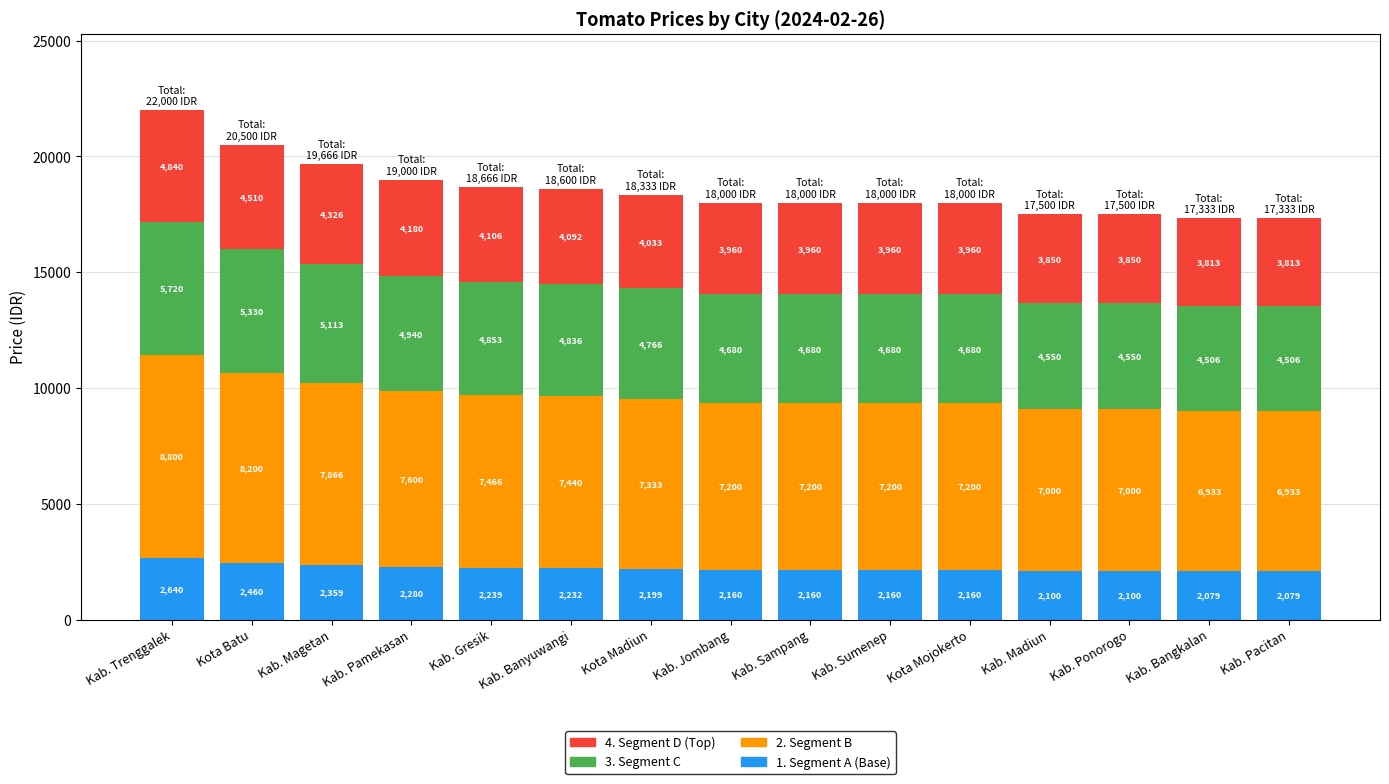

What is the value of the 1. Segment A (Base) bar at the 15th from the left?

2080.0